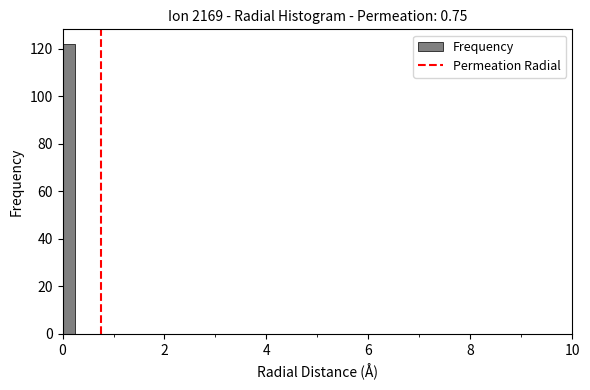

Around what value on the x-axis is the tallest bar? Give the approximate position of its centre, as read against the axis.

0.2